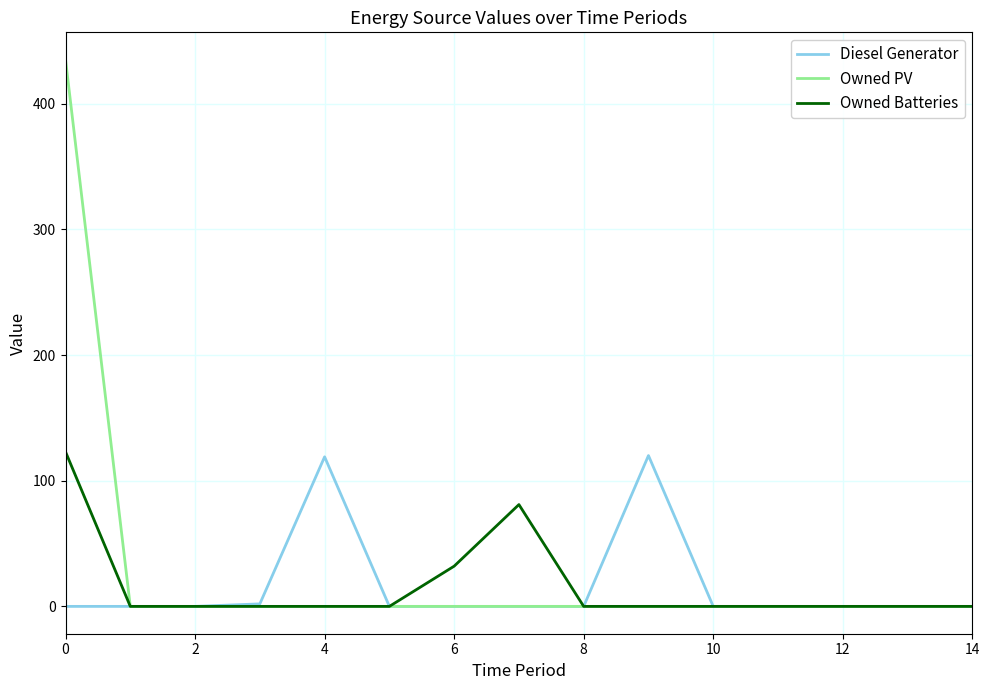

Which series has the widest spread of values?

Owned PV